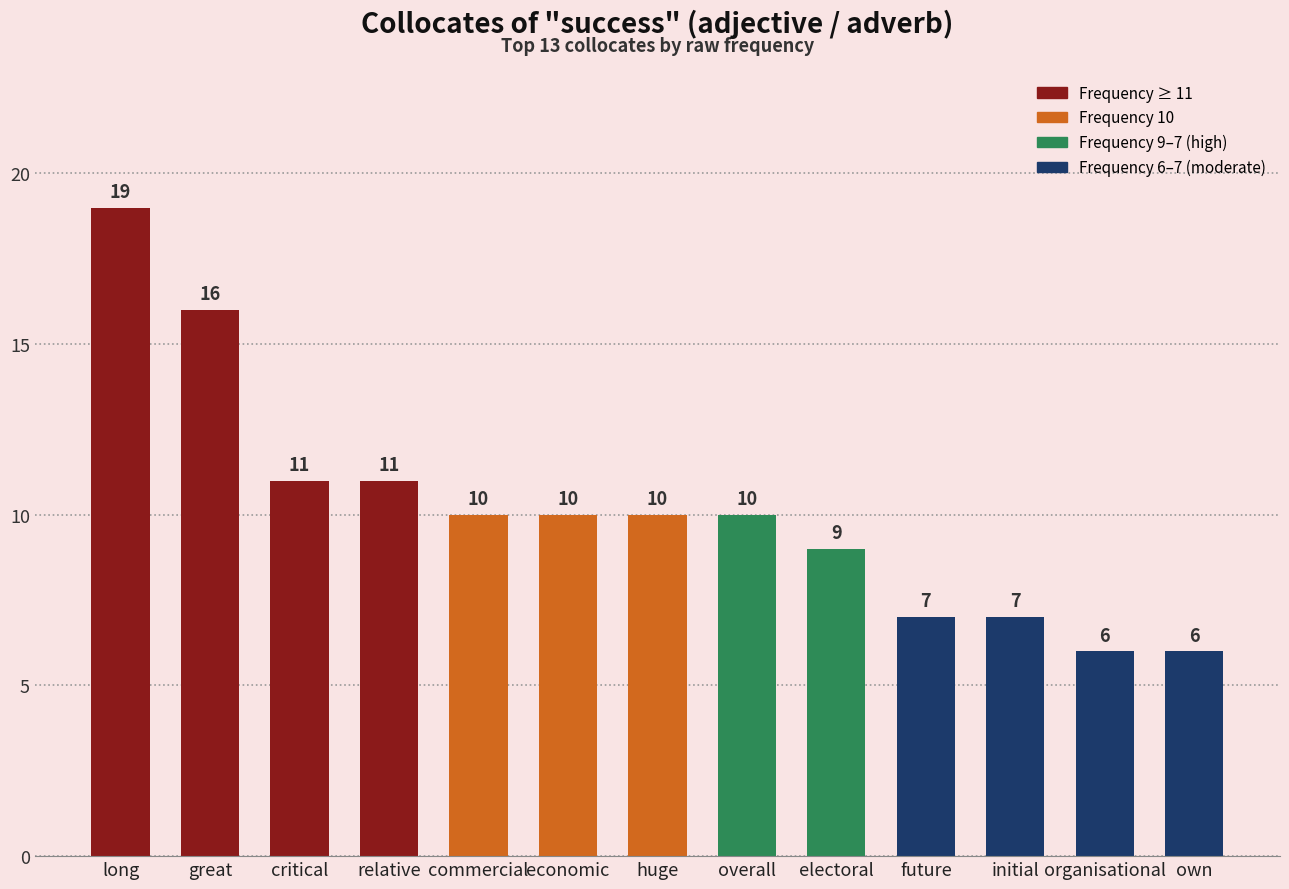

The value at long is 26. True or false?

False